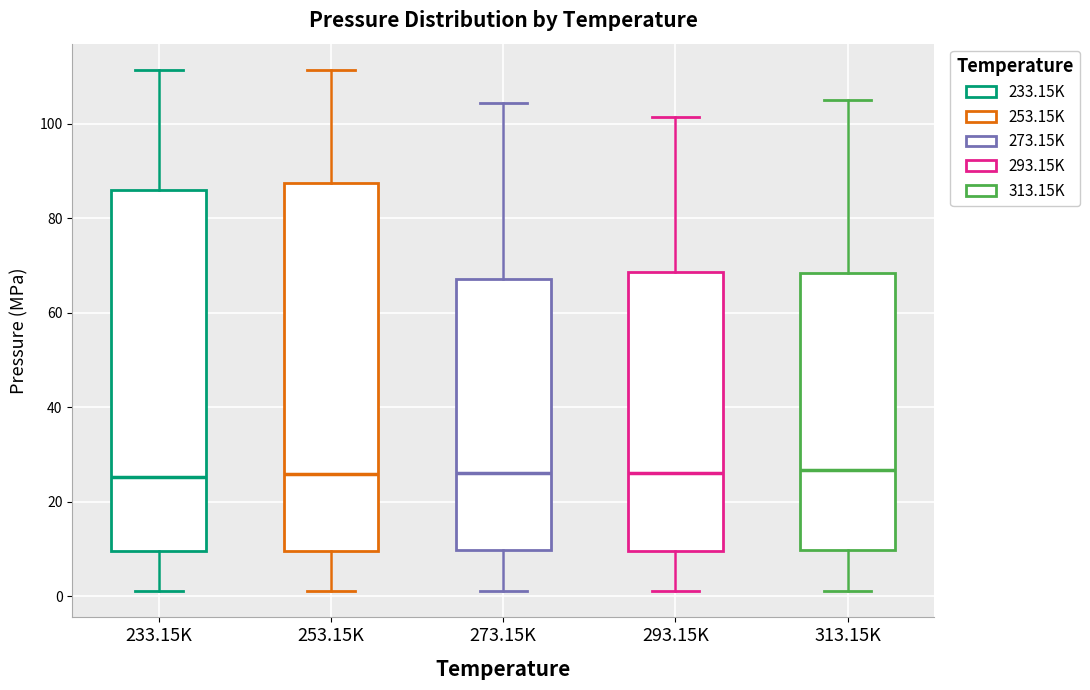

Reading left to right, transcribe this box plot: for each box, give where its median line is, the range the box spans, and where its two whiskers end, as read against the y-axis. The values are not printed on the chart, so give them approximately, as read against the axis.

233.15K: median 26, box 10 to 86, whiskers 2 to 112
253.15K: median 26, box 10 to 88, whiskers 2 to 112
273.15K: median 26, box 10 to 68, whiskers 2 to 104
293.15K: median 26, box 10 to 68, whiskers 2 to 102
313.15K: median 26, box 10 to 68, whiskers 2 to 106